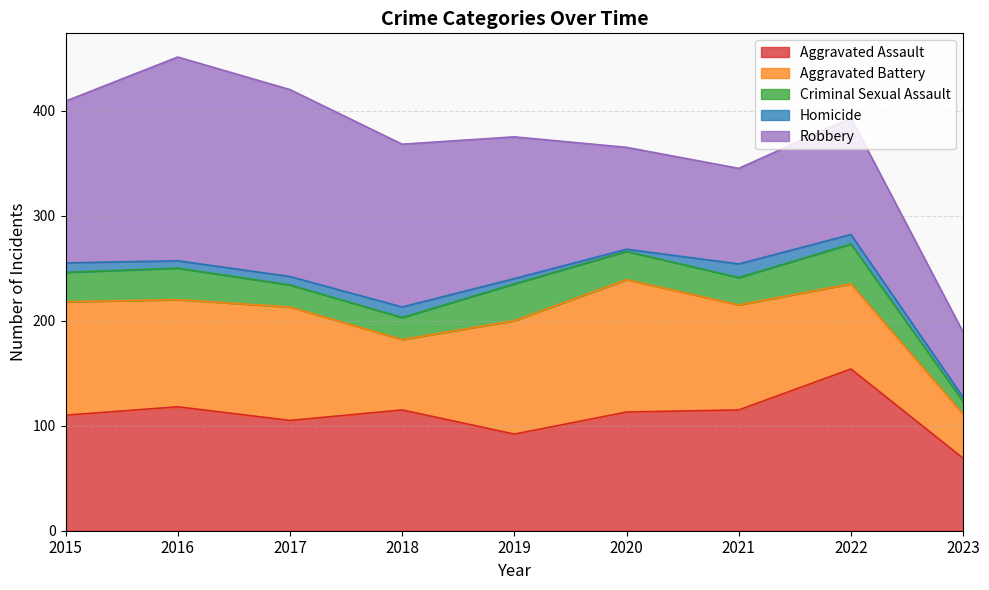

Rank the series at 2016 from lowest to highest value.

Homicide, Criminal Sexual Assault, Aggravated Battery, Aggravated Assault, Robbery